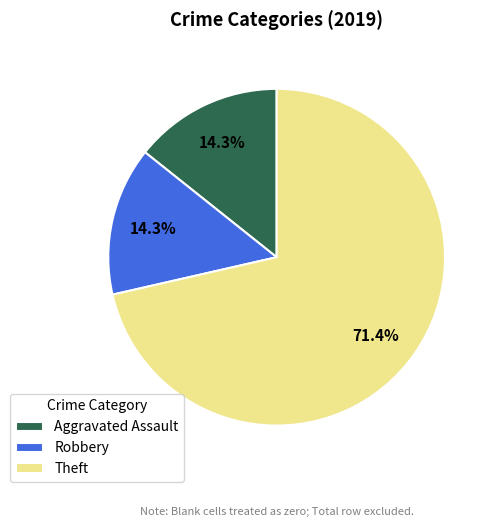

What percentage is NOT represented by Robbery?

85.7%